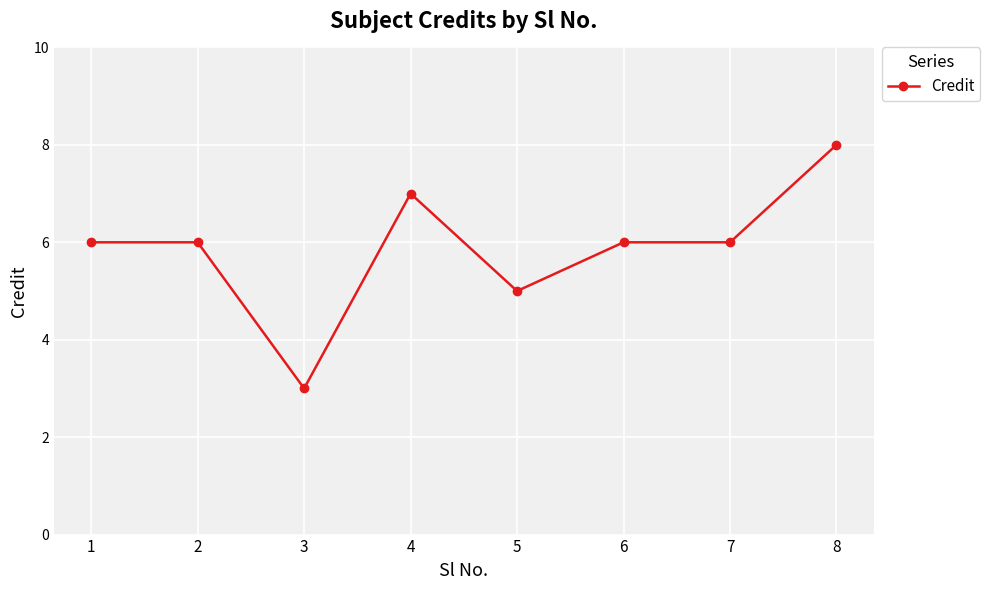

The value at 8 is 14. True or false?

False